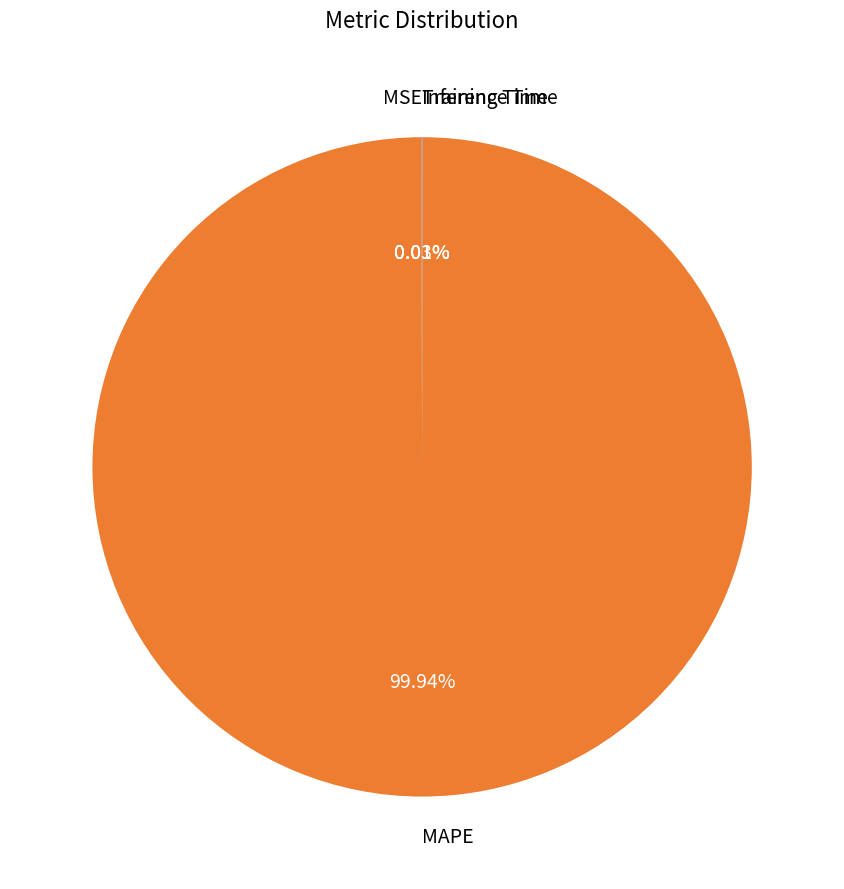

Is there a majority slice in this chart?

Yes